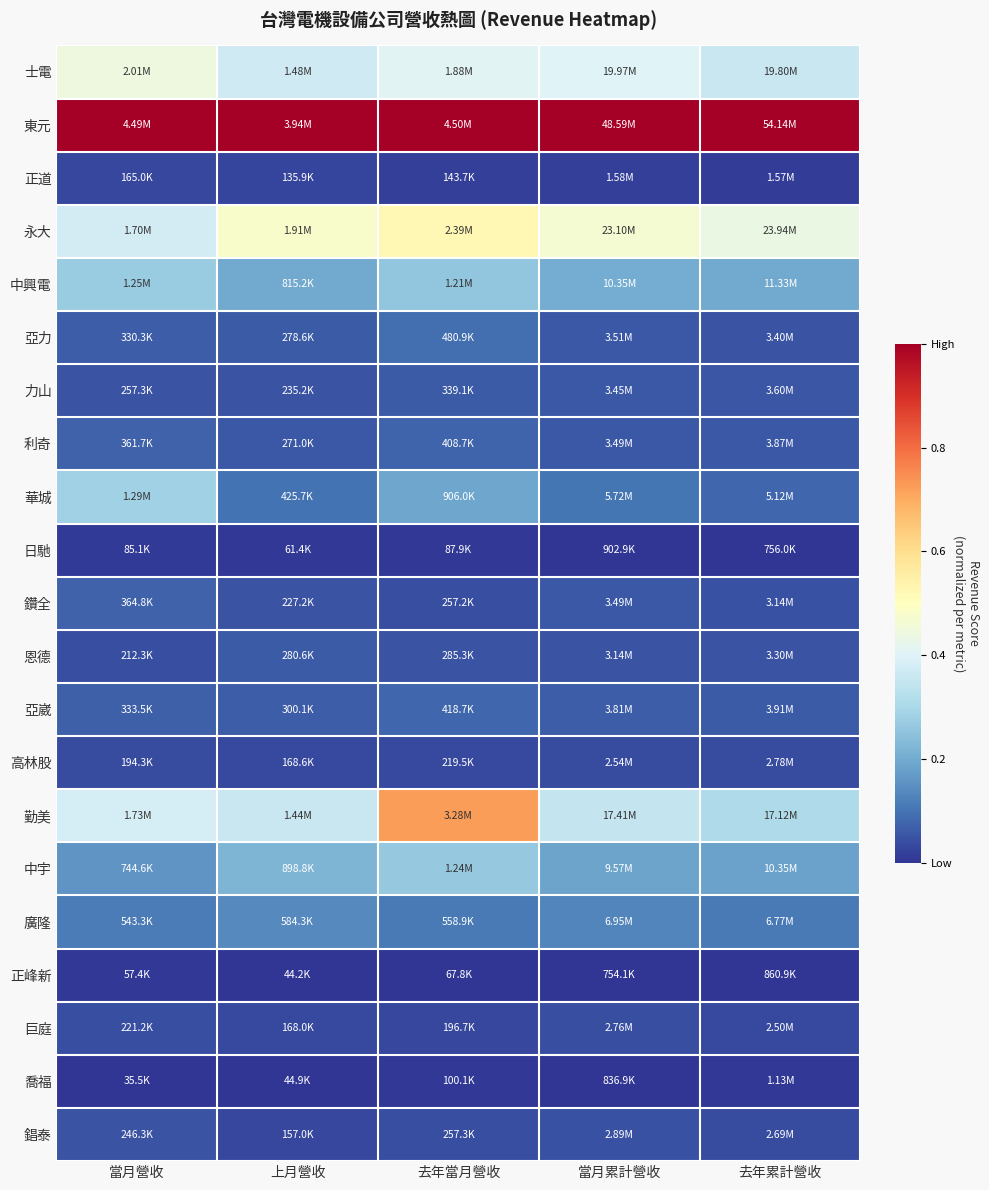

What is the difference between the highest and lowest values at 去年累計營收?

1.0